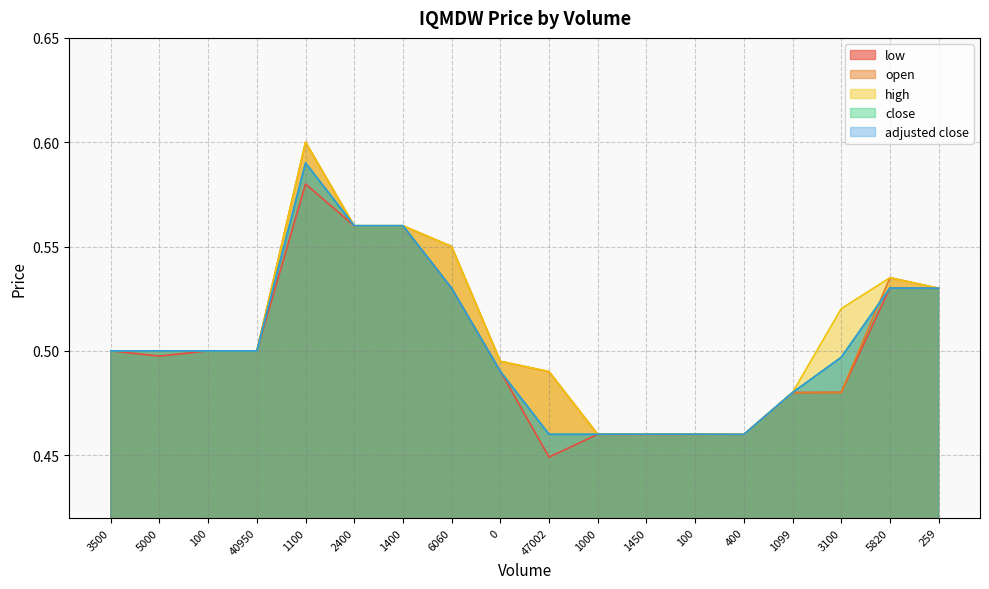

At which category is the sum across all series the highest?

1100